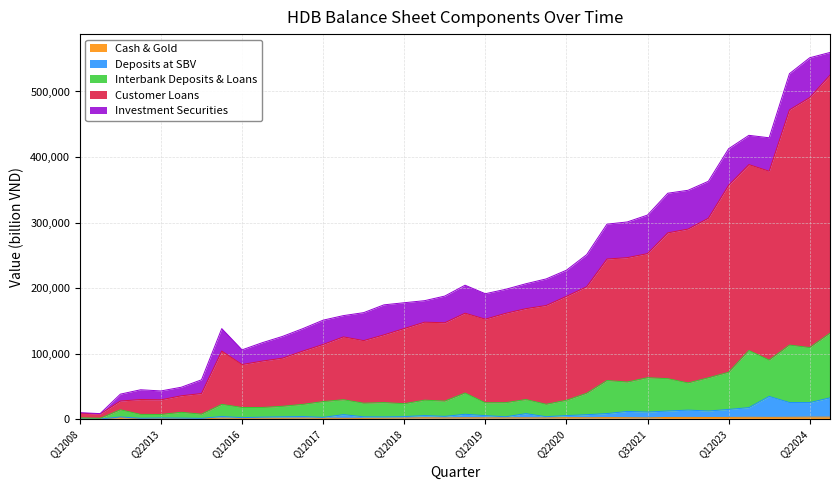

Between Q12018 and Q32020, which series saw the biggest shift?

Customer Loans